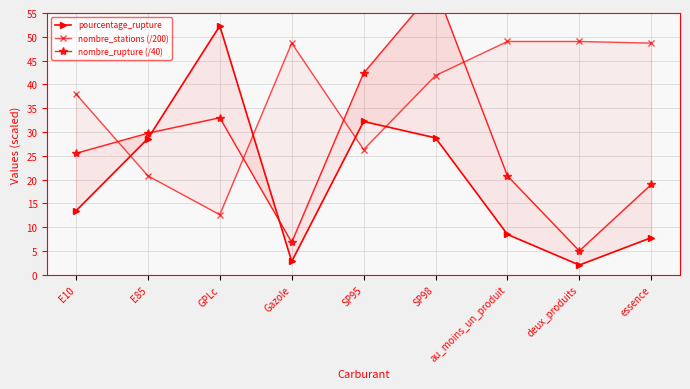

List the series in order of their peak value, highest first.

nombre_rupture (/40), pourcentage_rupture, nombre_stations (/200)